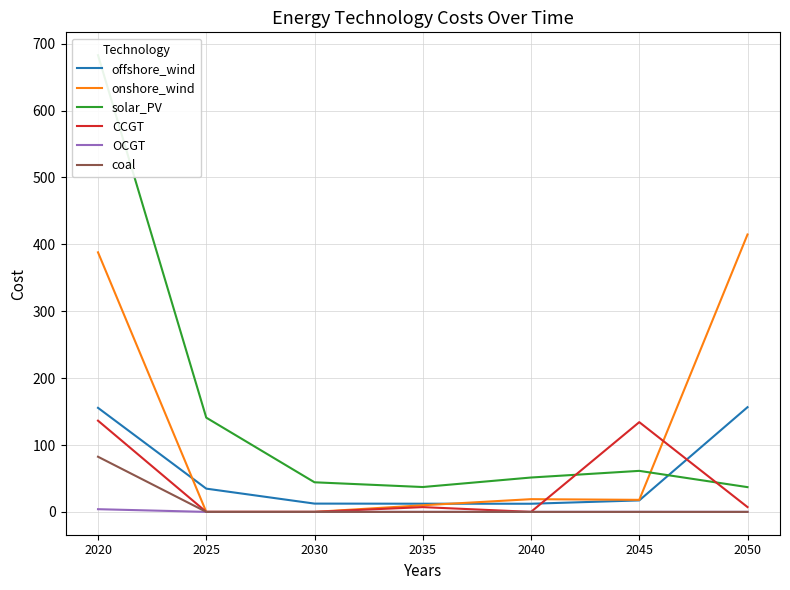

Reading left to right, transcribe all the data shown in this chart.

offshore_wind: 155.6	34.8	12.4	12.2	12.2	17.2	156.5
onshore_wind: 388.1	0.0	0.0	9.9	19.0	18.0	414.8
solar_PV: 682.9	140.9	44.3	37.2	51.4	61.3	37.0
CCGT: 136.4	0.0	0.0	7.1	0.0	134.2	7.2
OCGT: 4.0	0.0	0.0	0.0	0.0	0.1	0.0
coal: 82.5	0.0	0.0	0.0	0.0	0.0	0.0